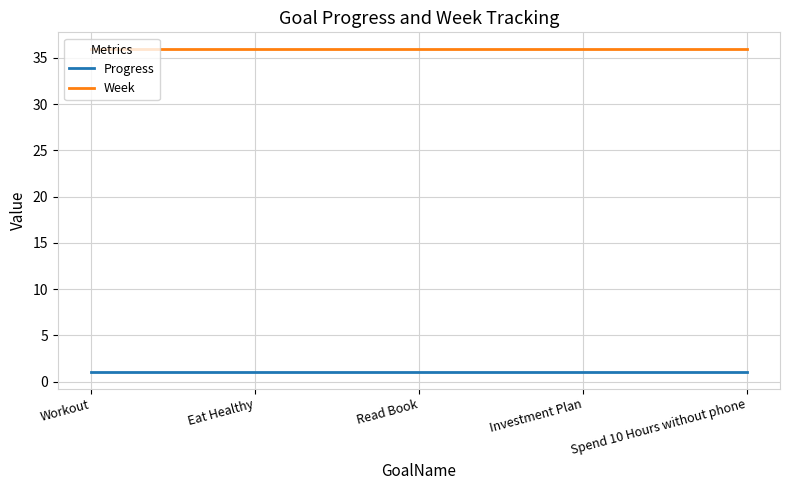

What is the difference between the highest and lowest values at Read Book?

35